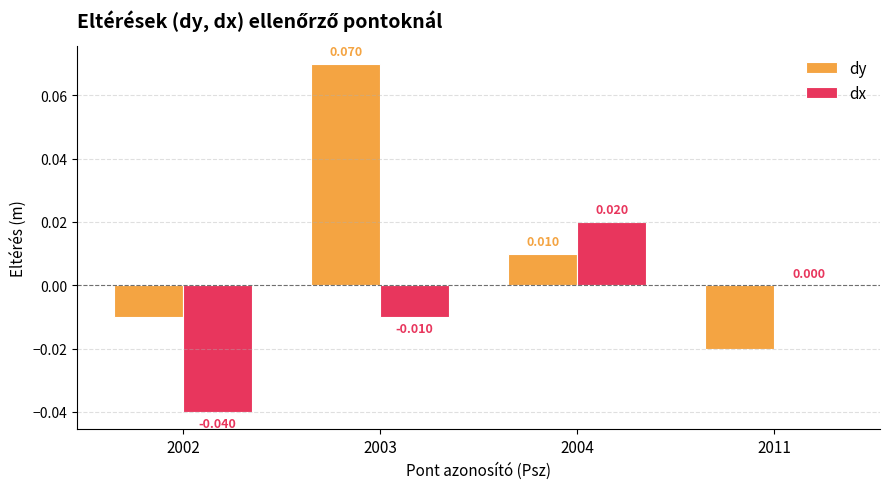

Count the number of data series in this chart.

2